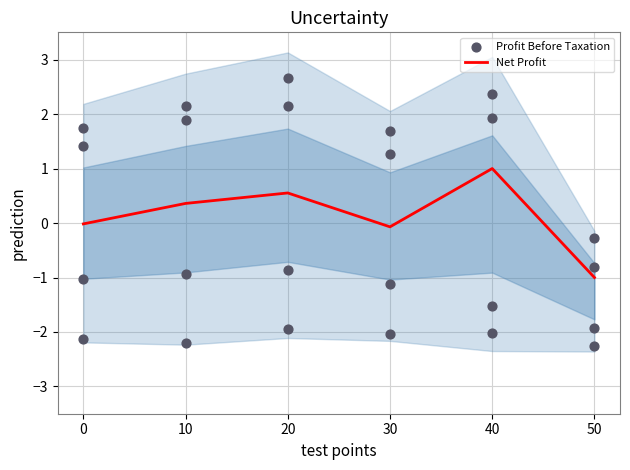

Which series contains the lowest Y value?

Net Profit